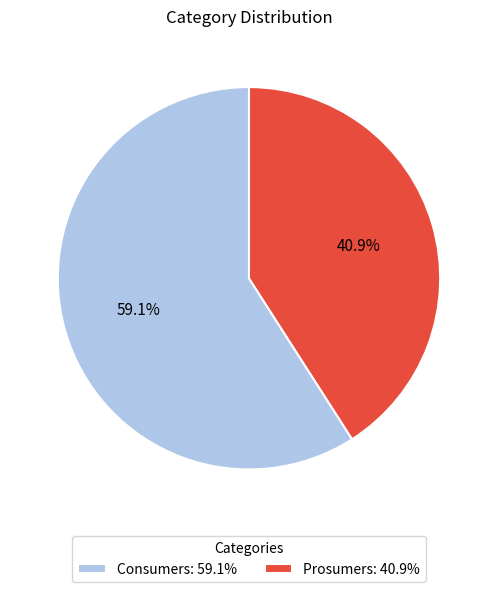

Is it true that Prosumers is 41% of the pie?

True